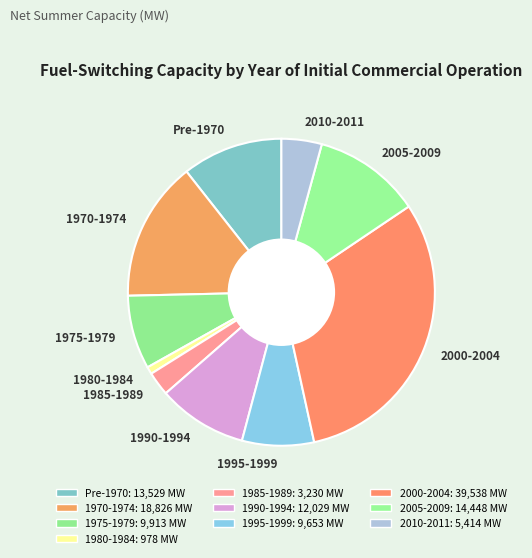

The 2005-2009 slice represents 11% of the pie. True or false?

True